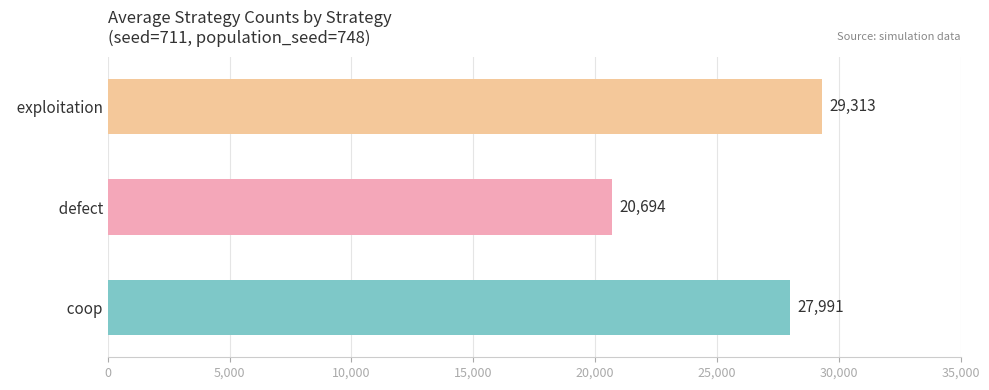

True or false: the data shows 20694 at   defect.

True